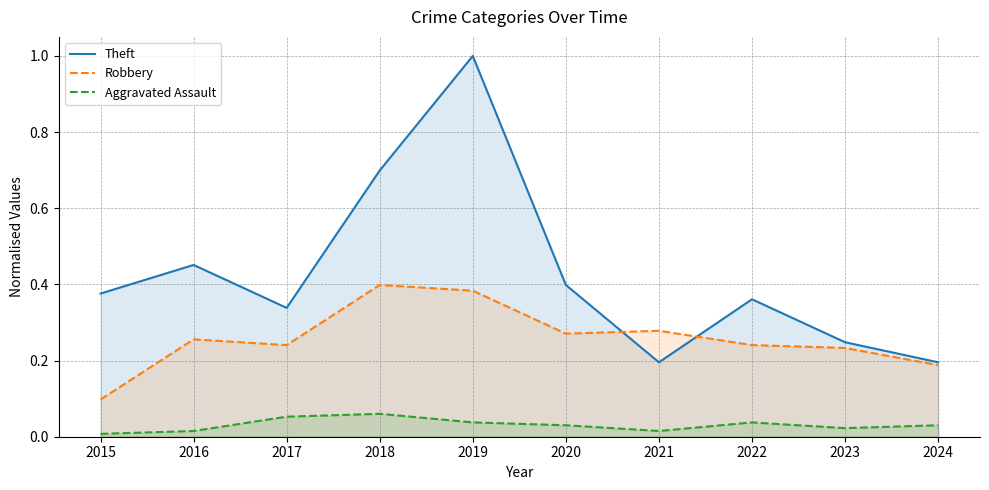

The value of Theft at 2016 is 0.7. True or false?

False